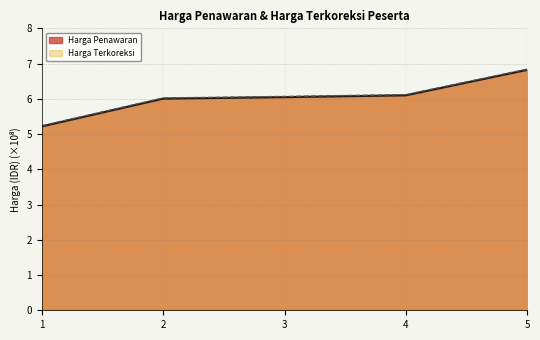

How many data points in Harga Penawaran are above 6?

4